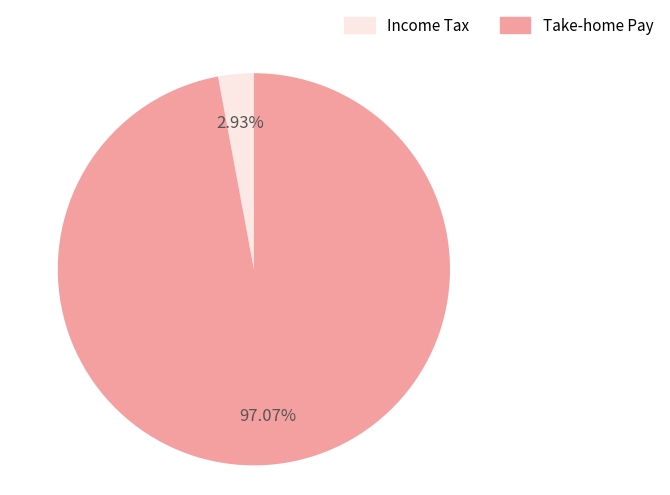

How many slices are in this pie chart?

2